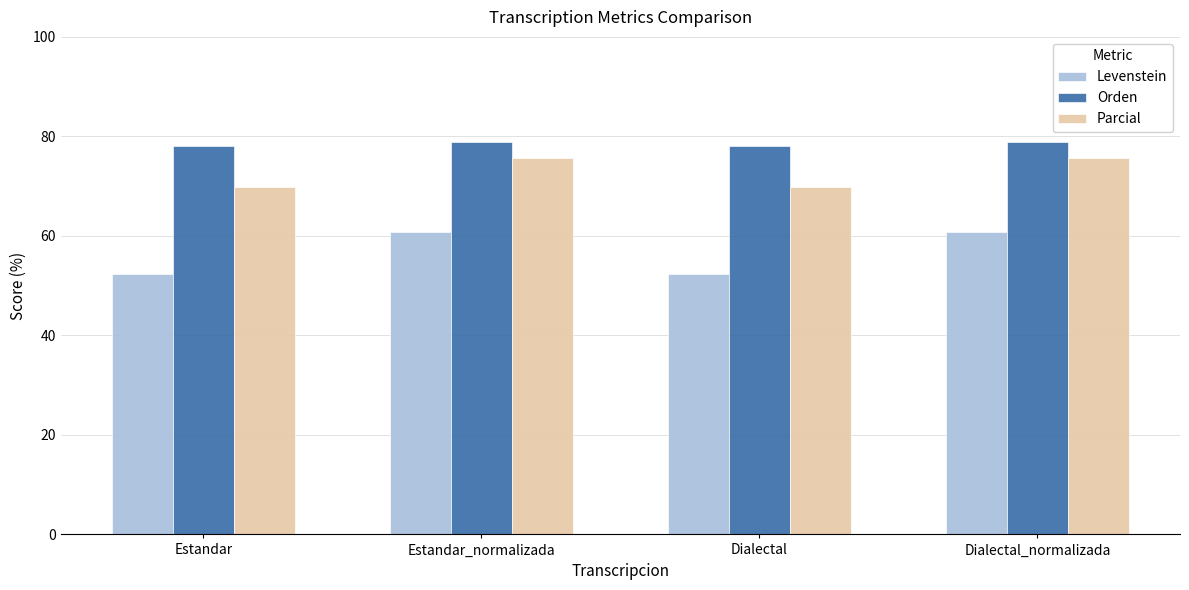

How many values in the Parcial series are below 75?

2